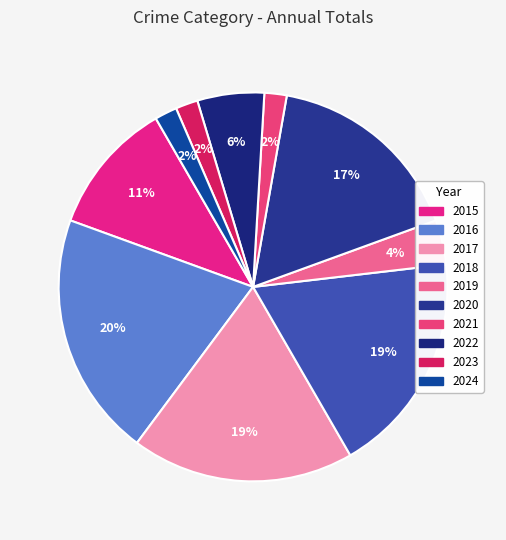

How many segments does this pie chart have?

10